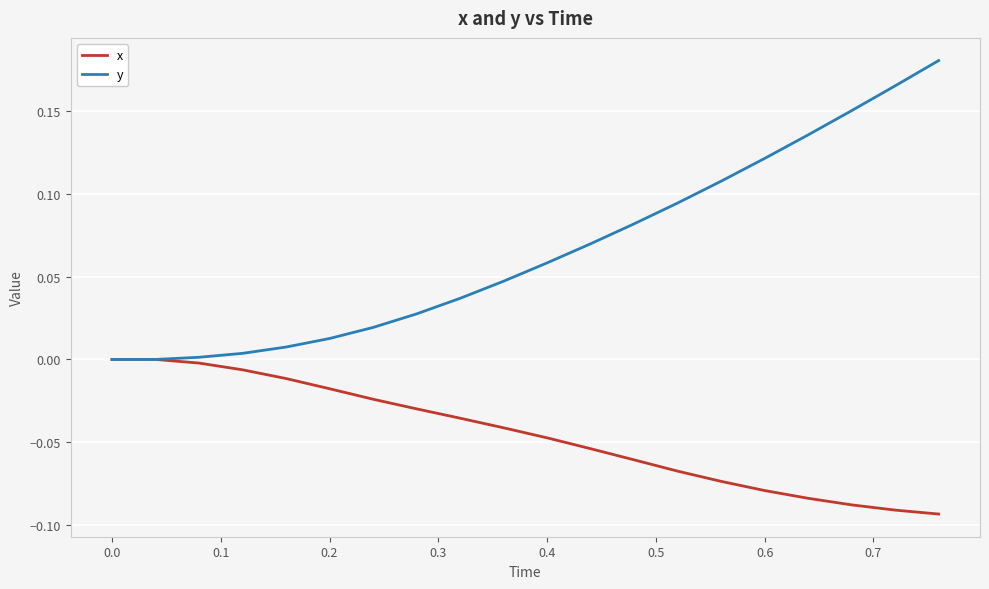

Does the chart display data point markers on the line(s)?

No